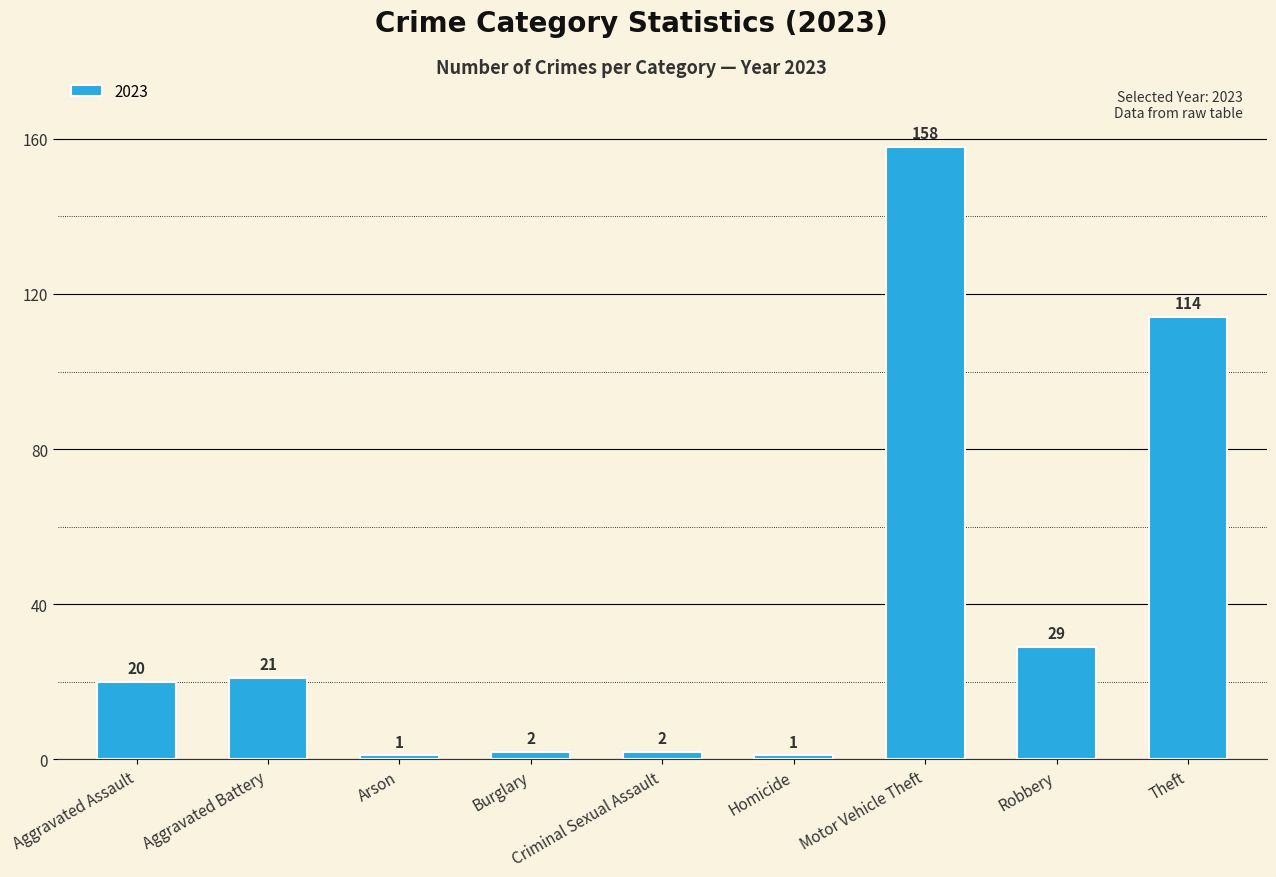

What position from the right is Arson?

7